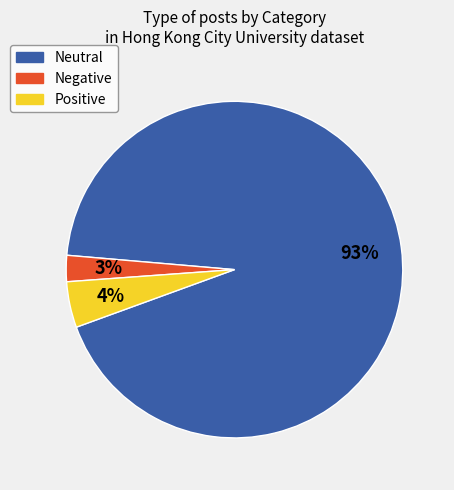

What percentage is the Neutral slice, to the nearest percent?

93%